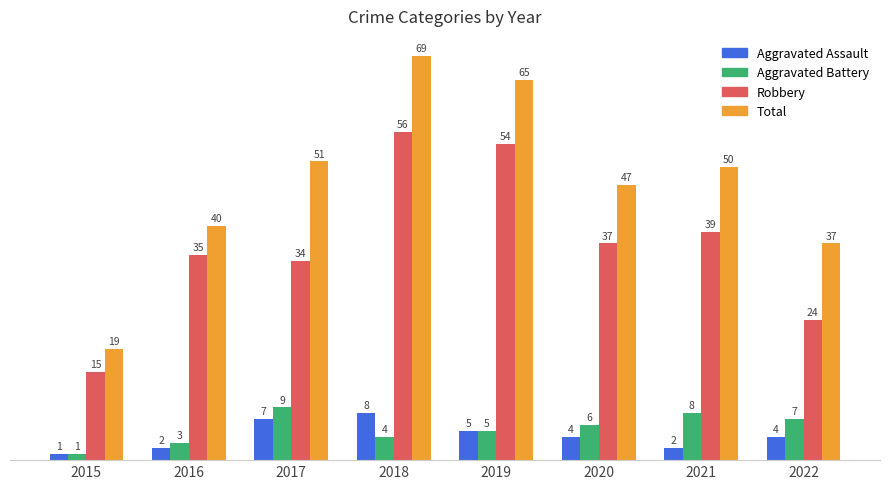

True or false: Robbery has a value of 47 at 2016.

False